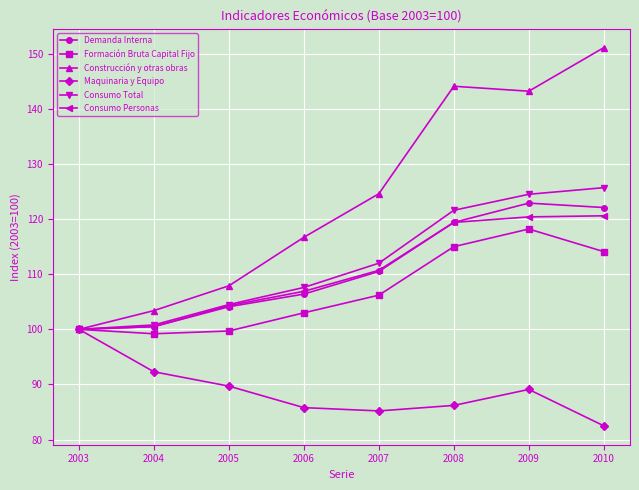

Between 2003 and 2005, which series saw the biggest shift?

Maquinaria y Equipo